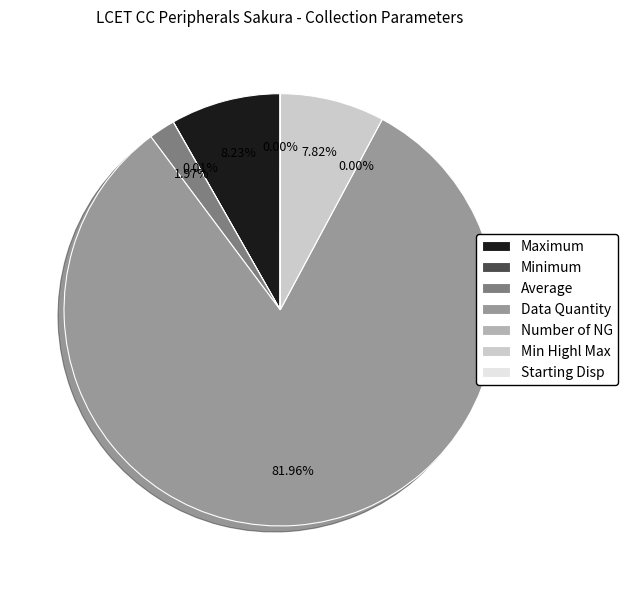

Between Maximum and Minimum, which is larger?

Maximum